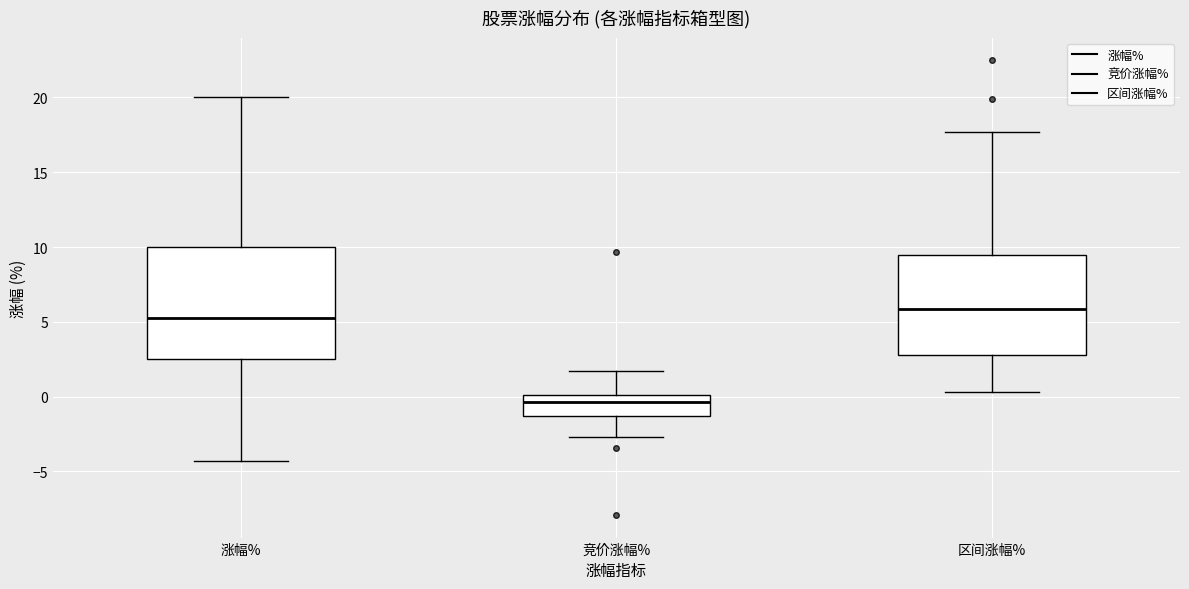

Which box has the lowest median line?

竞价涨幅%